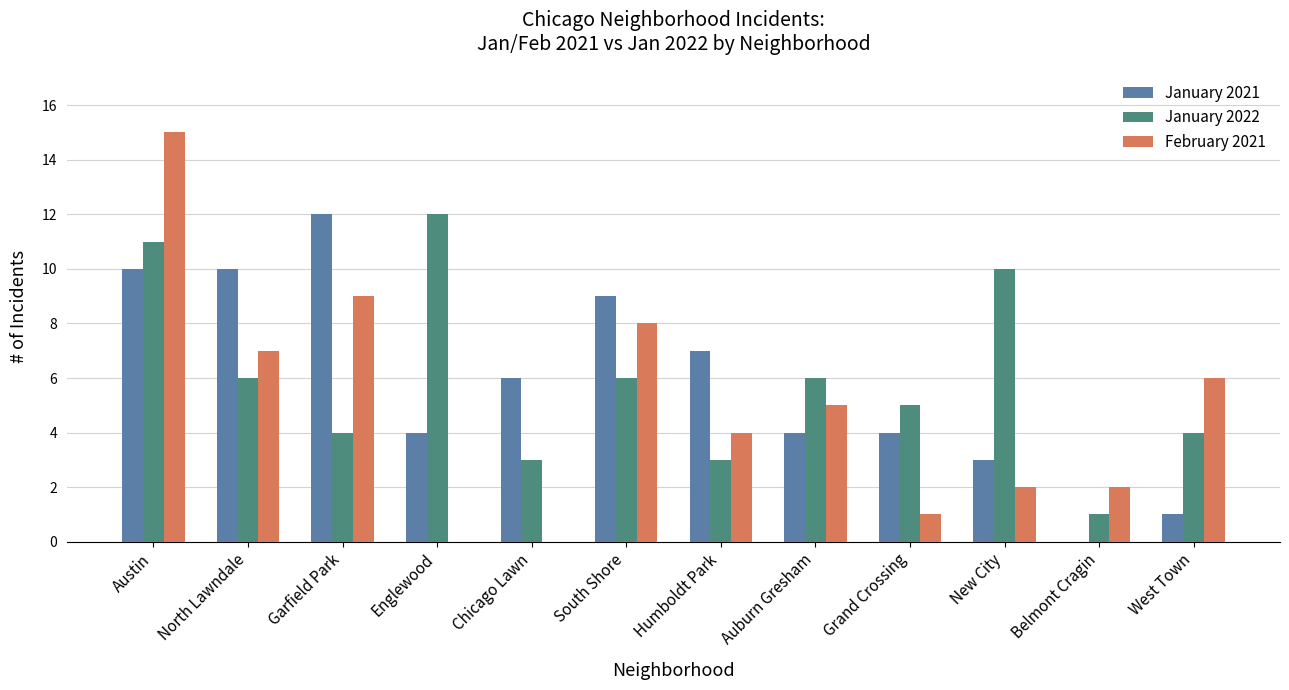

Does the chart contain stacked bars?

No